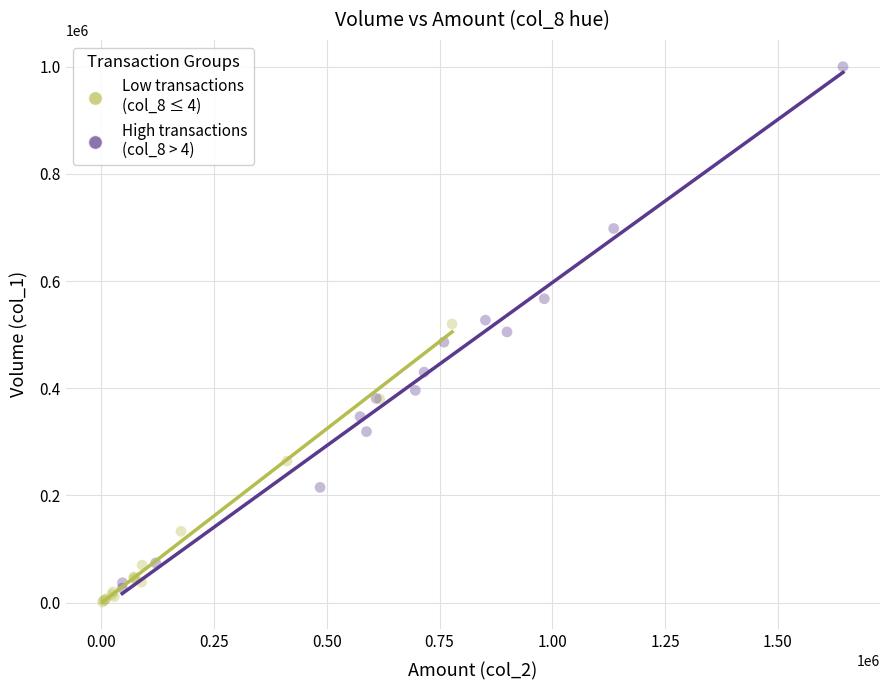

Which series contains the highest Y value?

High transactions (col_8 > 4)